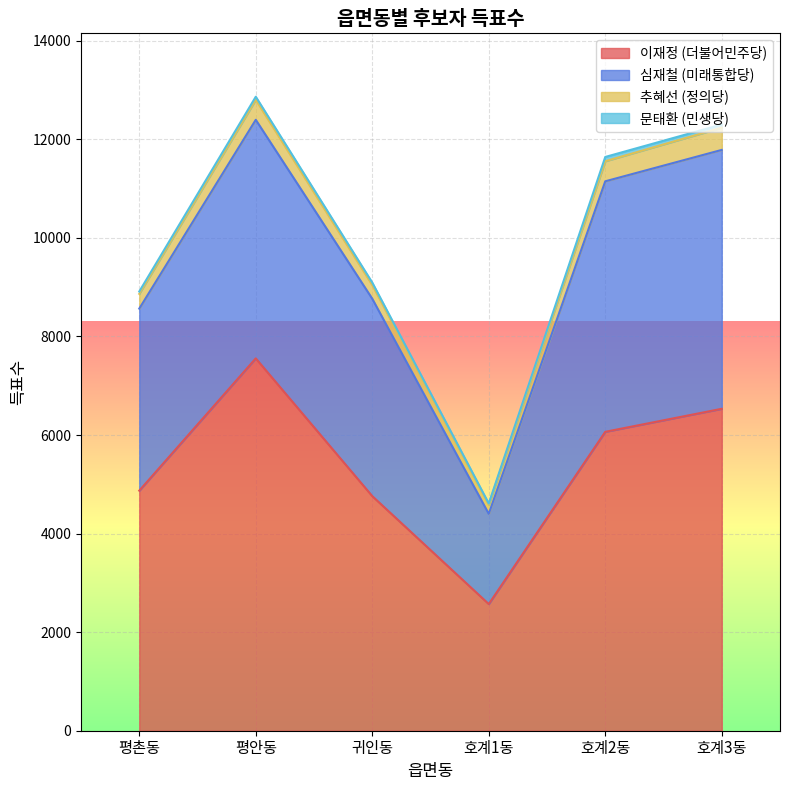

At which label does 추혜선 (정의당) reach its peak?

호계3동